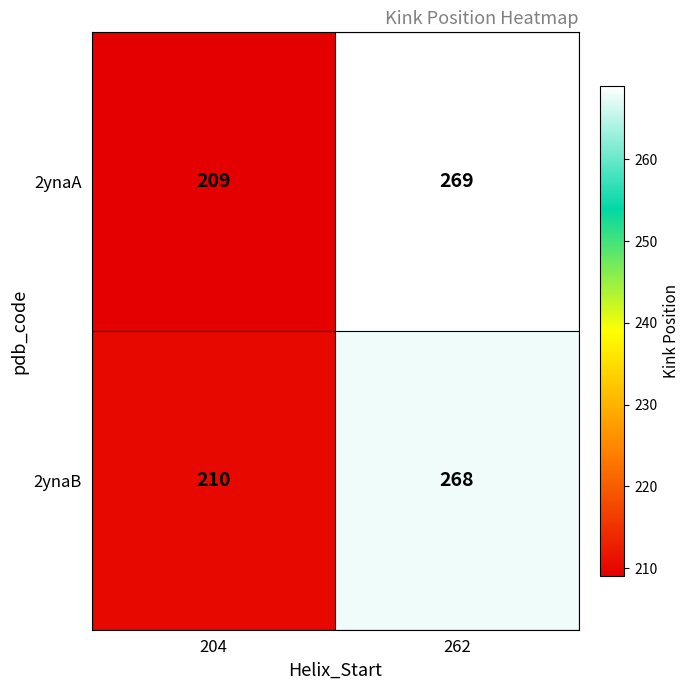

At which category is the sum across all series the highest?

262